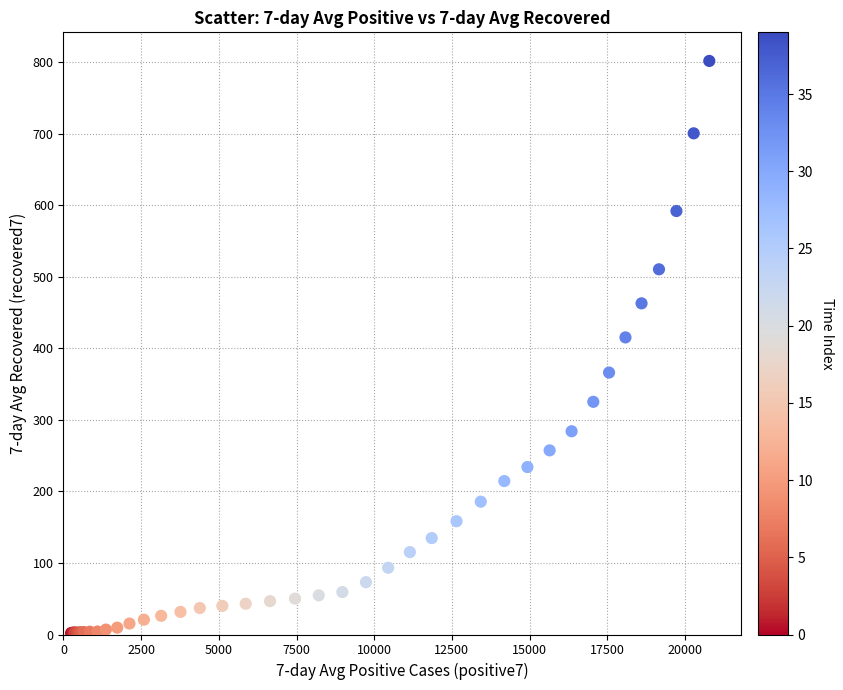

What Y value in the scatter plot is closest to 401?

415.1